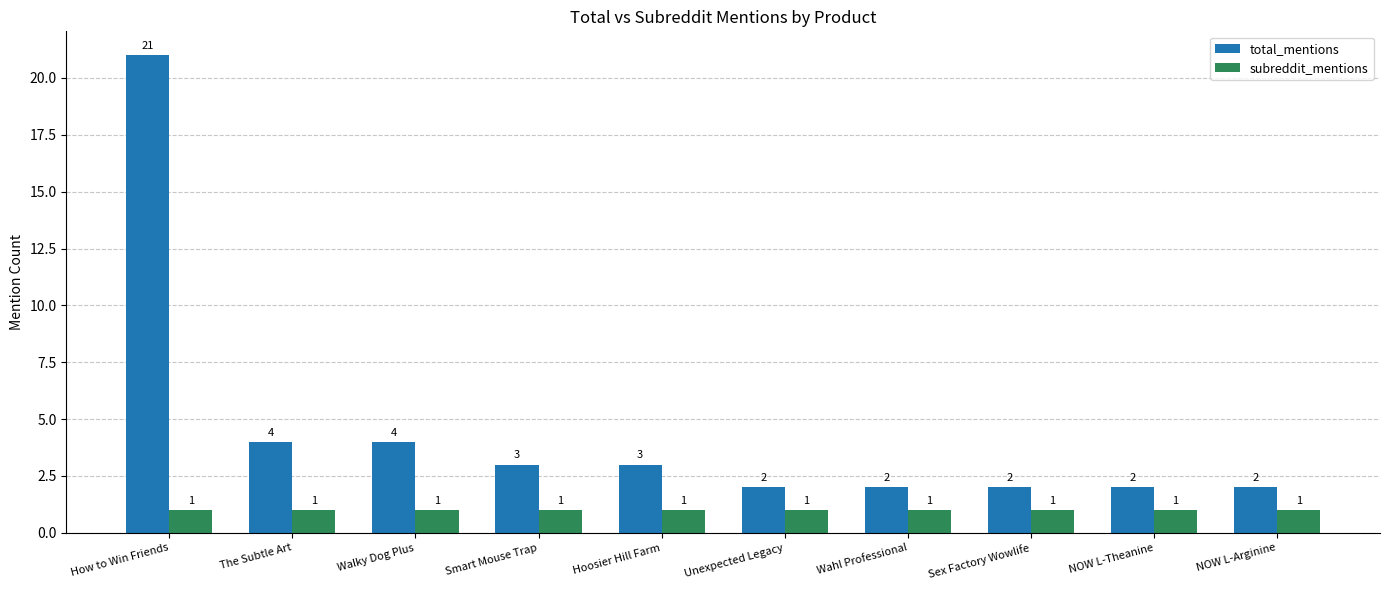

What is the spread (max minus min) of values at Unexpected Legacy?

1